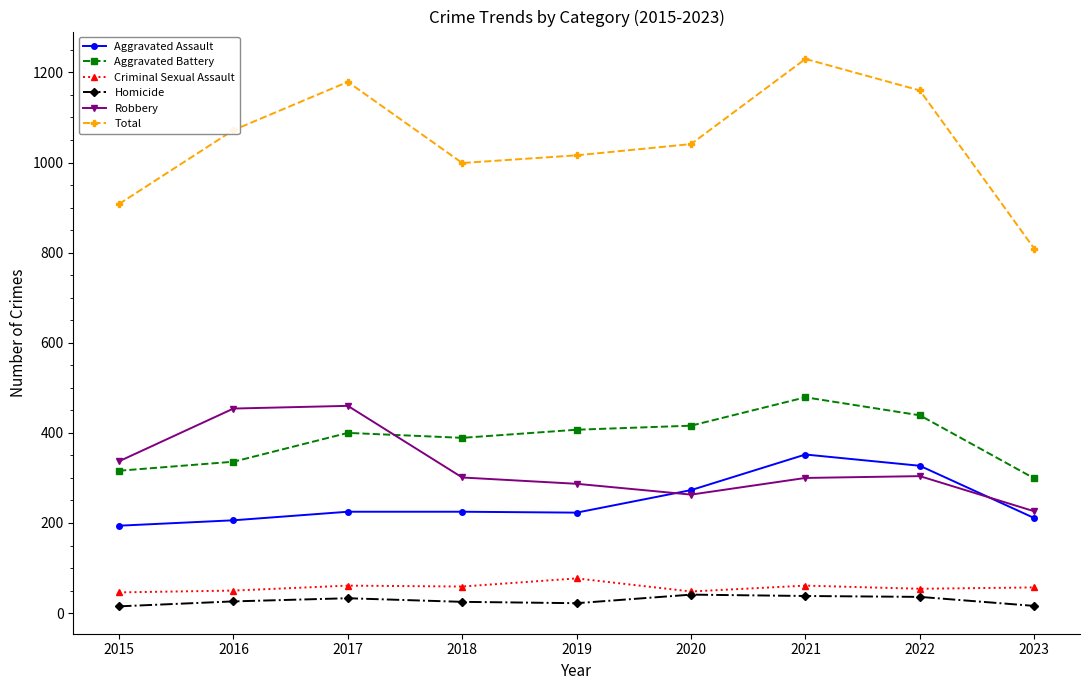

At which category does Total reach its first local peak?

2017